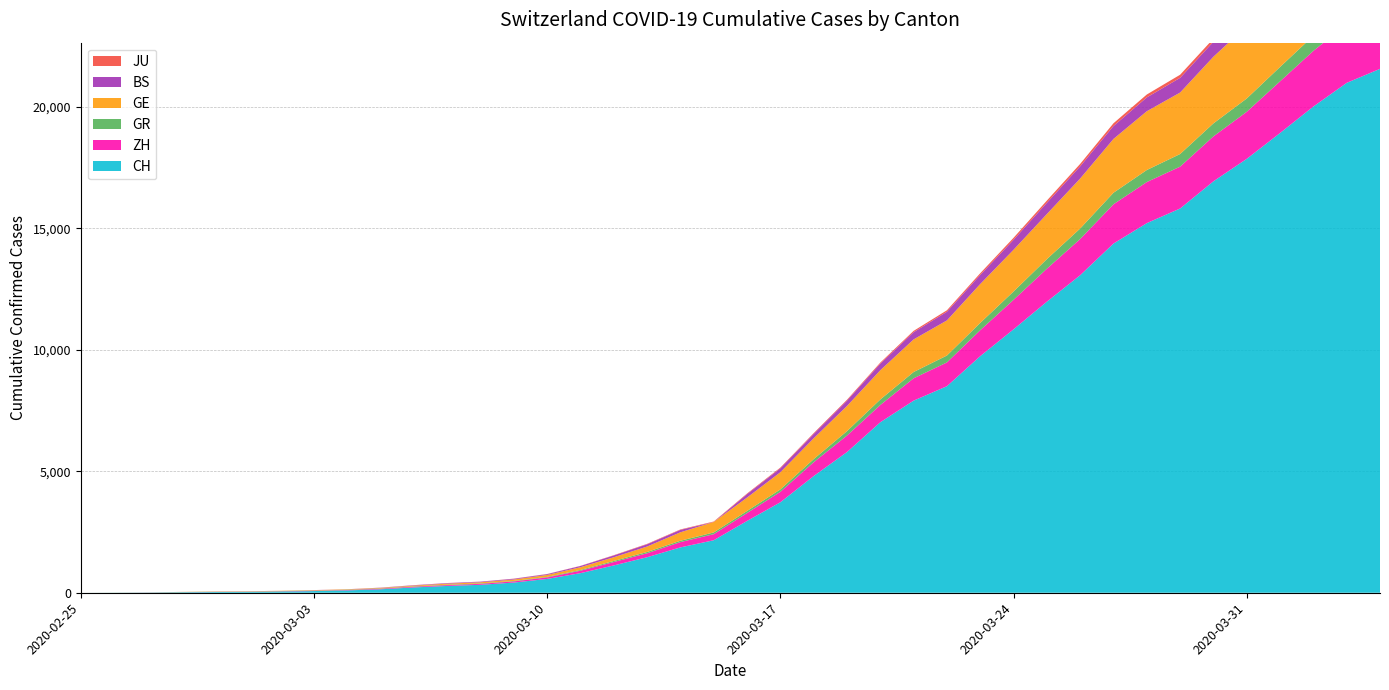

Reading right to left, list all the values displayed in this chart.

CH: 2020-04-04=21554	2020-04-03=20978	2020-04-02=20005	2020-04-01=18915	2020-03-31=17852	2020-03-30=16928	2020-03-29=15809	2020-03-28=15207	2020-03-27=14367	2020-03-26=13064	2020-03-25=11975	2020-03-24=10838	2020-03-23=9735	2020-03-22=8498	2020-03-21=7904	2020-03-20=7014	2020-03-19=5788	2020-03-18=4801	2020-03-17=3722	2020-03-16=2954	2020-03-15=2160	2020-03-14=1866	2020-03-13=1461	2020-03-12=1124	2020-03-11=806	2020-03-10=569	2020-03-09=419	2020-03-08=327	2020-03-07=280	2020-03-06=219	2020-03-05=142	2020-03-04=97	2020-03-03=69	2020-03-02=50	2020-03-01=36	2020-02-29=30	2020-02-28=20	2020-02-27=8	2020-02-26=4	2020-02-25=0
ZH: 2020-04-04=2450	2020-04-03=2417	2020-04-02=2289	2020-04-01=2125	2020-03-31=1936	2020-03-30=1848	2020-03-29=1722	2020-03-28=1690	2020-03-27=1616	2020-03-26=1489	2020-03-25=1357	2020-03-24=1213	2020-03-23=1067	2020-03-22=978	2020-03-21=919	2020-03-20=711	2020-03-19=679	2020-03-18=568	2020-03-17=429	2020-03-16=326	2020-03-15=250	2020-03-14=218	2020-03-13=163	2020-03-12=140	2020-03-11=101	2020-03-10=62	2020-03-09=49	2020-03-08=40	2020-03-07=34	2020-03-06=29	2020-03-05=23	2020-03-04=15	2020-03-03=13	2020-03-02=10	2020-03-01=7	2020-02-29=6	2020-02-28=2	2020-02-27=2	2020-02-26=0	2020-02-25=0
GR: 2020-04-04=657	2020-04-03=649	2020-04-02=622	2020-04-01=592	2020-03-31=547	2020-03-30=535	2020-03-29=519	2020-03-28=495	2020-03-27=474	2020-03-26=433	2020-03-25=393	2020-03-24=343	2020-03-23=300	2020-03-22=284	2020-03-21=258	2020-03-20=226	2020-03-19=182	2020-03-18=128	2020-03-17=101	2020-03-16=84	2020-03-15=71	2020-03-14=56	2020-03-13=53	2020-03-12=43	2020-03-11=31	2020-03-10=22	2020-03-09=18	2020-03-08=18	2020-03-07=17	2020-03-06=16	2020-03-05=14	2020-03-04=12	2020-03-03=9	2020-03-02=9	2020-03-01=6	2020-02-29=6	2020-02-28=6	2020-02-27=2	2020-02-26=2	2020-02-25=0
GE: 2020-04-04=3788	2020-04-03=3650	2020-04-02=3445	2020-04-01=3160	2020-03-31=2984	2020-03-30=2743	2020-03-29=2530	2020-03-28=2419	2020-03-27=2215	2020-03-26=2057	2020-03-25=1856	2020-03-24=1717	2020-03-23=1600	2020-03-22=1445	2020-03-21=1342	2020-03-20=1204	2020-03-19=1035	2020-03-18=857	2020-03-17=705	2020-03-16=551	2020-03-15=430	2020-03-14=347	2020-03-13=225	2020-03-12=154	2020-03-11=113	2020-03-10=79	2020-03-09=60	2020-03-08=45	2020-03-07=43	2020-03-06=30	2020-03-05=20	2020-03-04=16	2020-03-03=14	2020-03-02=11	2020-03-01=10	2020-02-29=9	2020-02-28=5	2020-02-27=1	2020-02-26=1	2020-02-25=0
BS: 2020-04-04=767	2020-04-03=754	2020-04-02=714	2020-04-01=687	2020-03-31=653	2020-03-30=617	2020-03-29=605	2020-03-28=569	2020-03-27=530	2020-03-26=501	2020-03-25=462	2020-03-24=410	2020-03-23=374	2020-03-22=356	2020-03-21=297	2020-03-20=270	2020-03-19=220	2020-03-18=181	2020-03-17=164	2020-03-16=143	2020-03-15=0	2020-03-14=100	2020-03-13=92	2020-03-12=73	2020-03-11=49	2020-03-10=33	2020-03-09=28	2020-03-08=24	2020-03-07=21	2020-03-06=15	2020-03-05=8	2020-03-04=3	2020-03-03=3	2020-03-02=1	2020-03-01=1	2020-02-29=1	2020-02-28=1	2020-02-27=1	2020-02-26=0	2020-02-25=0
JU: 2020-04-04=154	2020-04-03=149	2020-04-02=149	2020-04-01=145	2020-03-31=140	2020-03-30=128	2020-03-29=127	2020-03-28=119	2020-03-27=114	2020-03-26=100	2020-03-25=92	2020-03-24=82	2020-03-23=69	2020-03-22=61	2020-03-21=54	2020-03-20=44	2020-03-19=36	2020-03-18=32	2020-03-17=29	2020-03-16=25	2020-03-15=19	2020-03-14=18	2020-03-13=17	2020-03-12=12	2020-03-11=7	2020-03-10=7	2020-03-09=7	2020-03-08=5	2020-03-07=5	2020-03-06=4	2020-03-05=4	2020-03-04=2	2020-03-03=2	2020-03-02=1	2020-03-01=1	2020-02-29=1	2020-02-28=1	2020-02-27=1	2020-02-26=0	2020-02-25=0